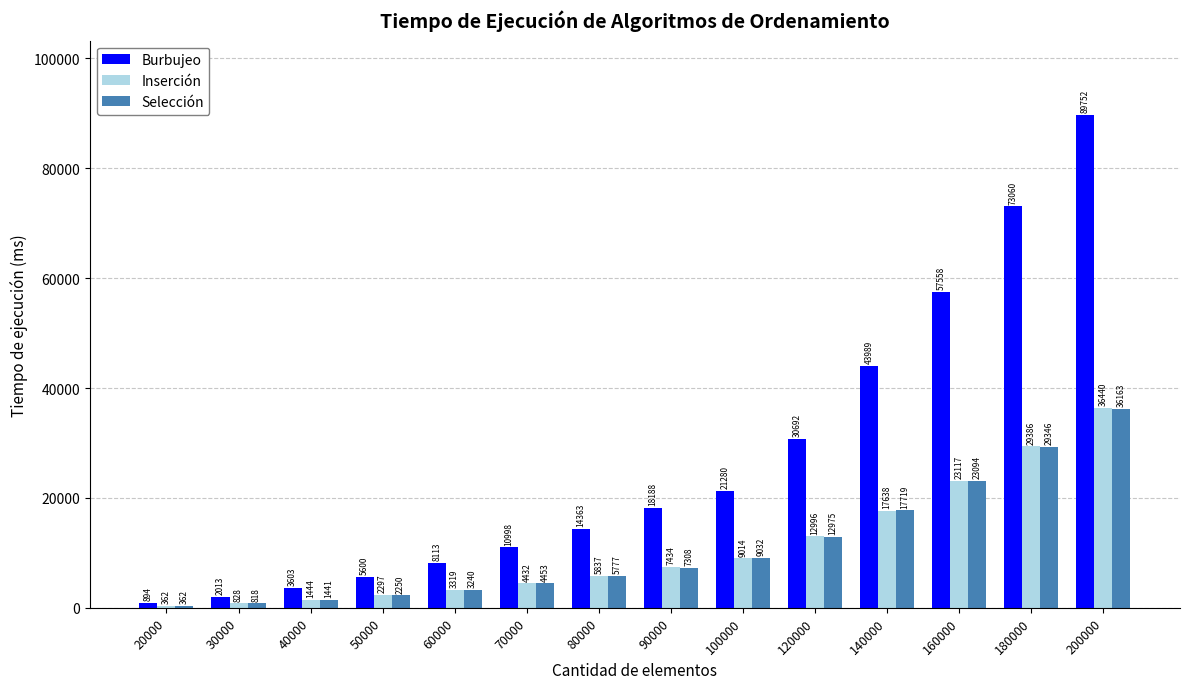

What is the sum of the Inserción values at 20000 and 200000?

36802